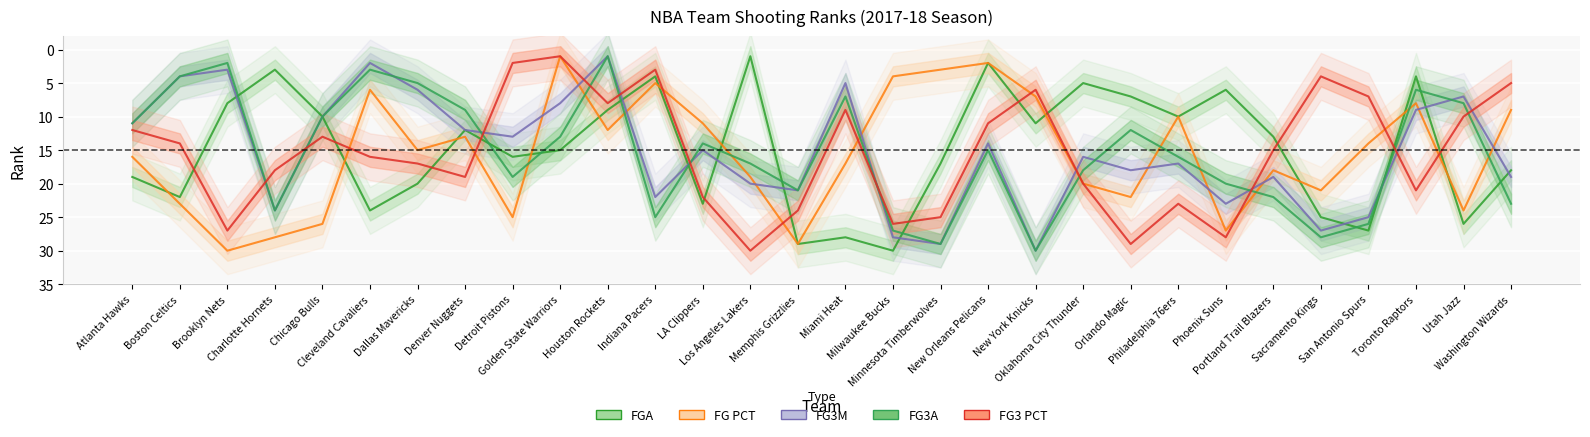

What is the total value across all series at LA Clippers?

85